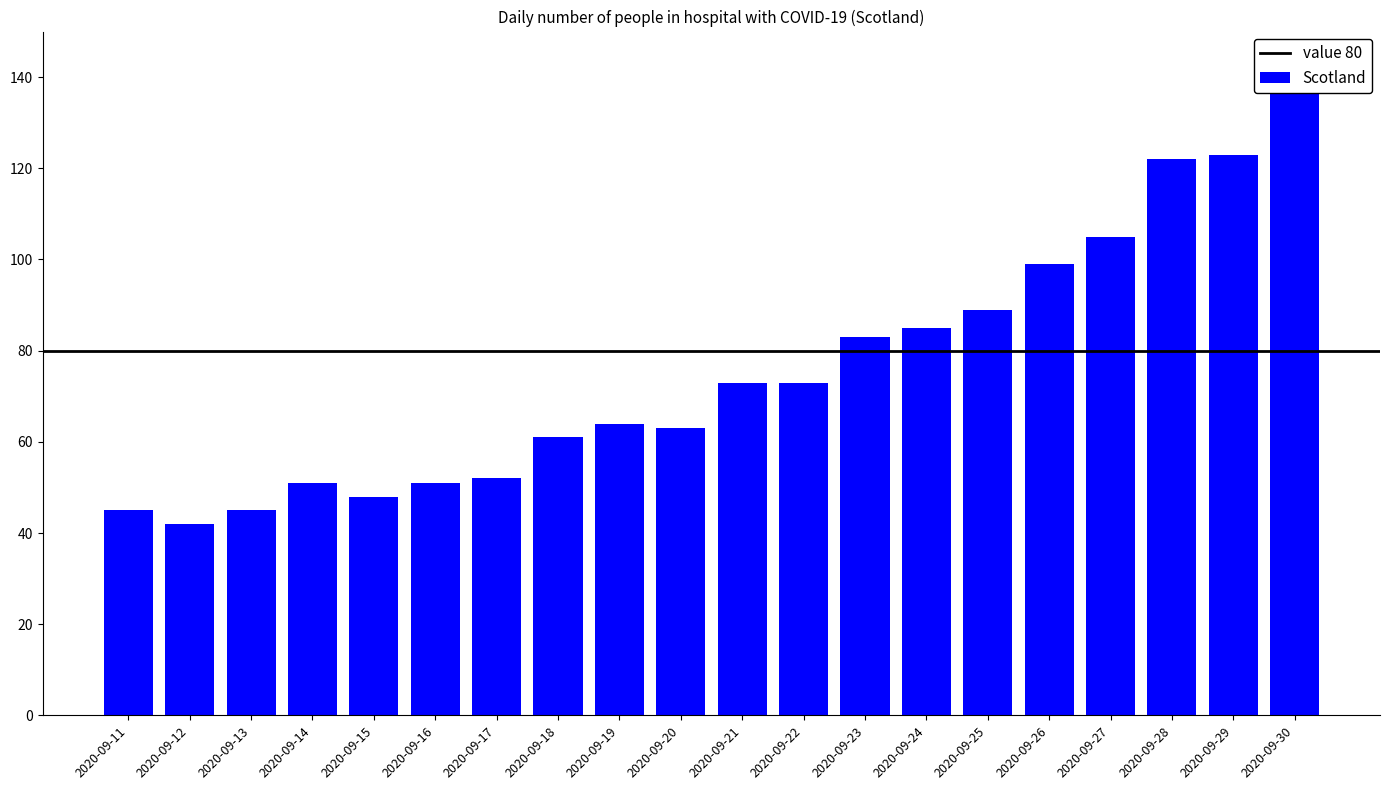

Is it true that the value at 2020-09-20 is 34?

False